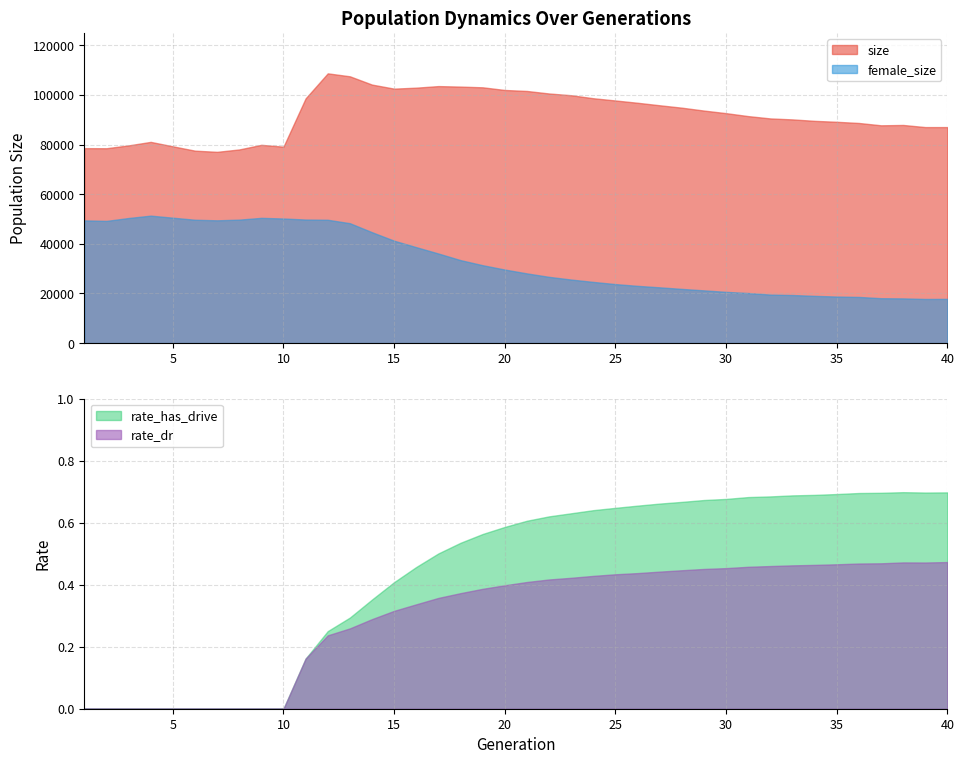

What value does the rate_has_drive series have at 19?

0.6